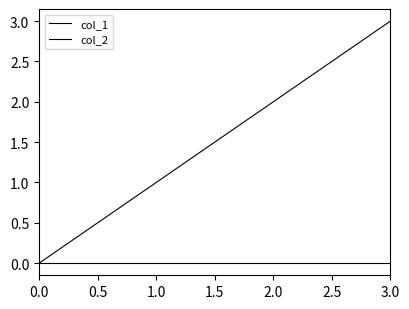

What is the value of the col_1 point at the 3rd from the left?

2